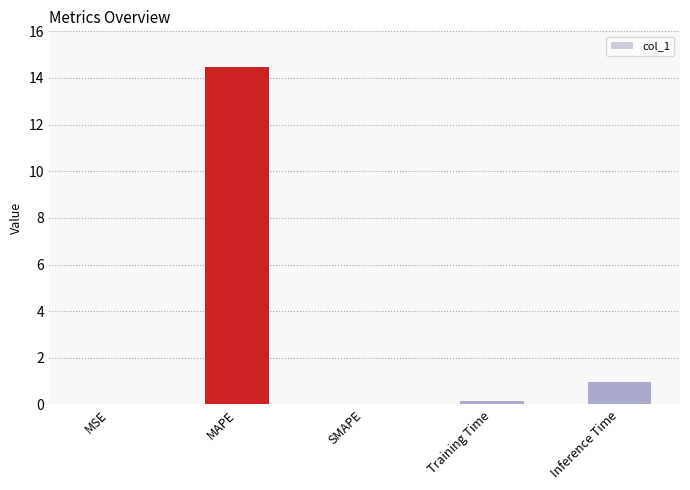

What is the sum of all values?

15.6